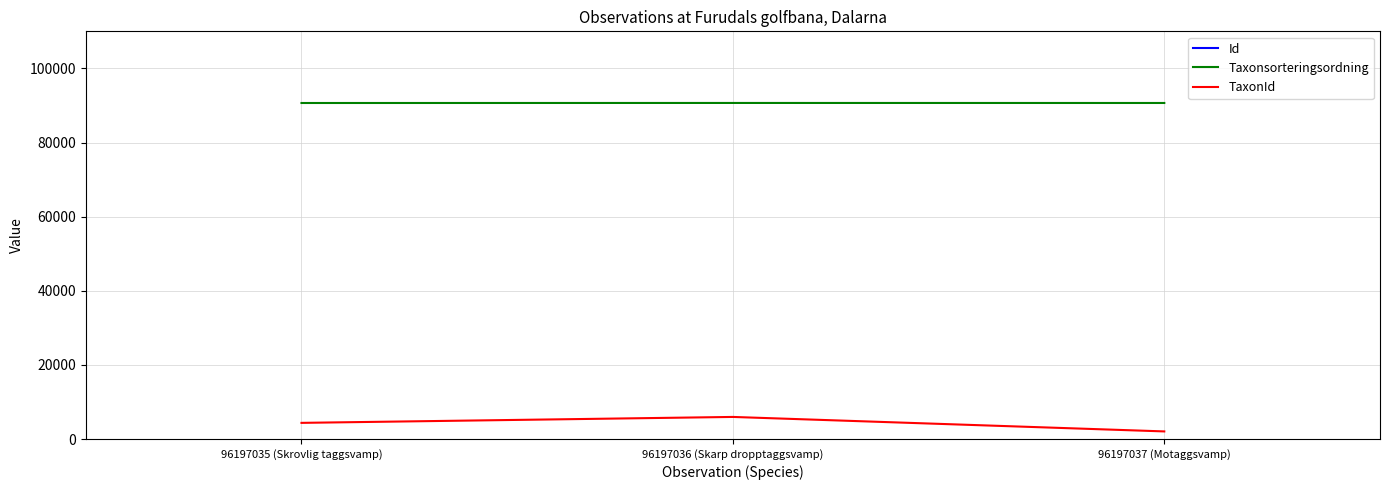

Rank the categories by Id value from highest to lowest.

96197036 (Skarp dropptaggsvamp), 96197035 (Skrovlig taggsvamp), 96197037 (Motaggsvamp)